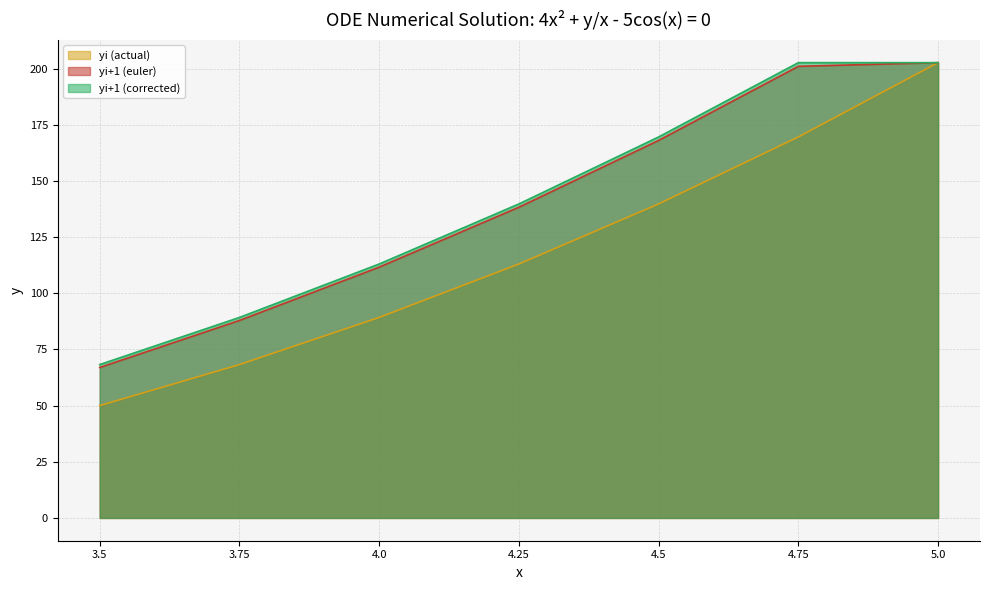

Which has a higher value, 3.5 or 4.25?

4.25